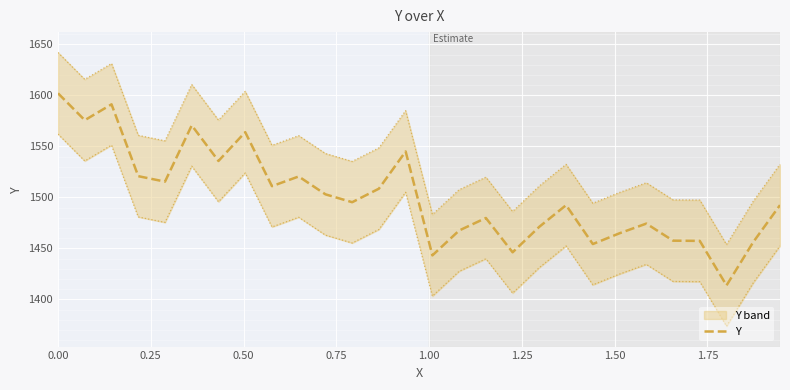

What is the minimum value for Y?

1413.7